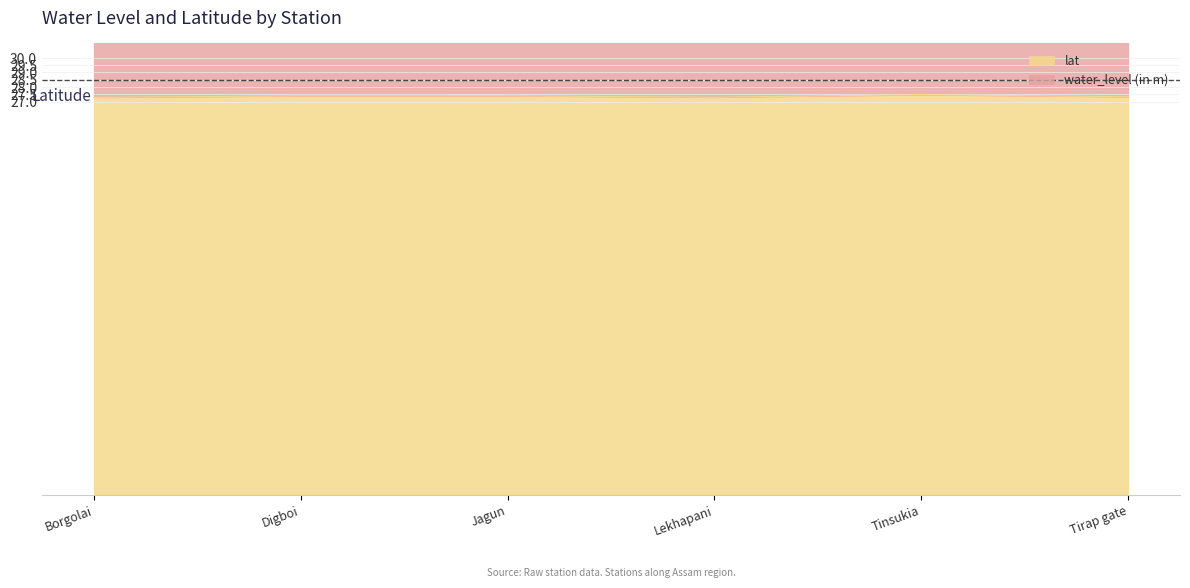

What are all the series names shown in the legend?

water_level (in m), lat